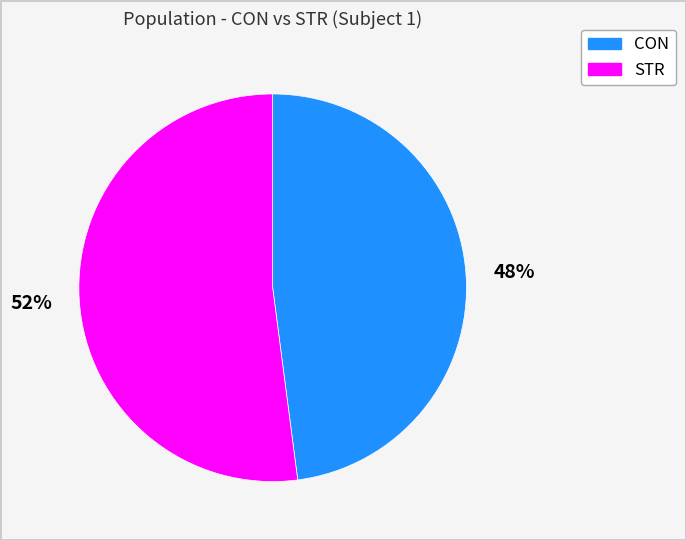

To the nearest percent, what is the combined percentage of CON and STR?

100%